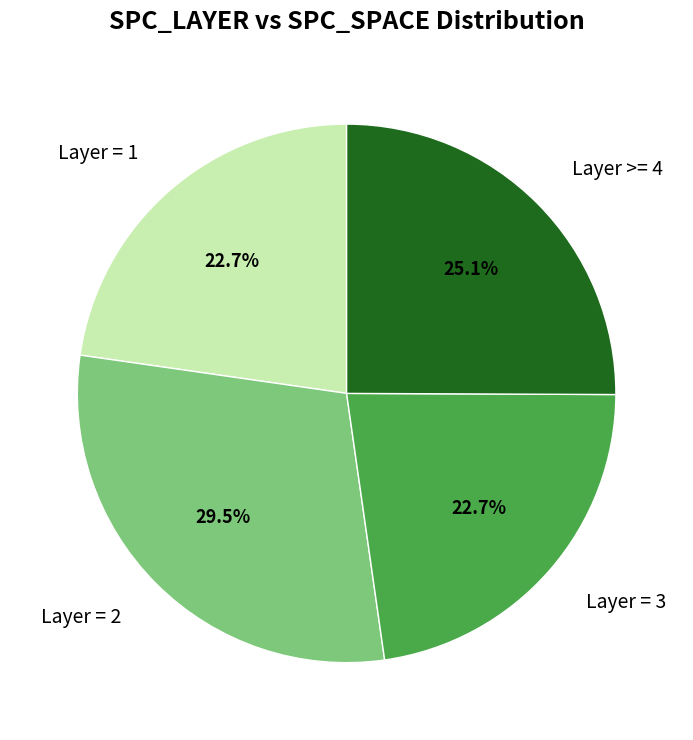

Does Layer = 2 represent more than half of the total?

No